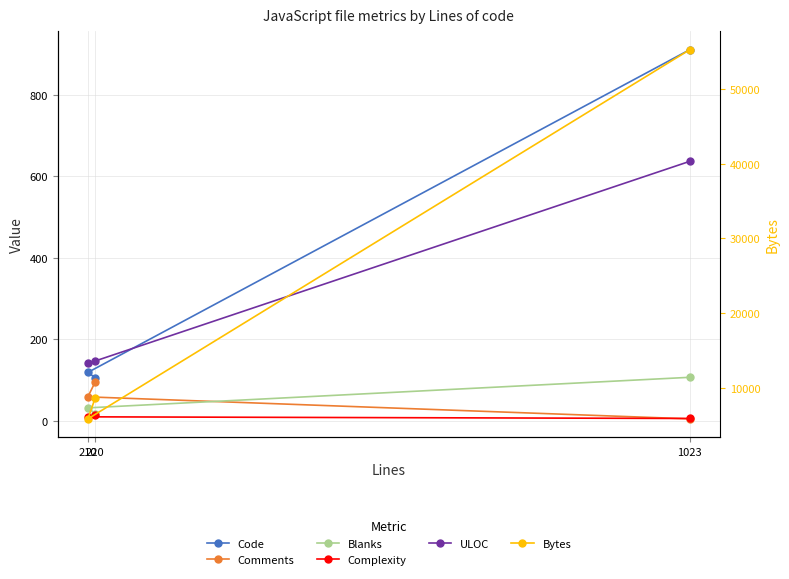

Reading left to right, list all the values displayed in this chart.

Code: 1023=911	210=119	220=106
Comments: 1023=5	210=59	220=96
Blanks: 1023=107	210=32	220=18
Complexity: 1023=6	210=10	220=15
ULOC: 1023=637	210=141	220=147
Bytes: 1023=55325	210=5801	220=8633